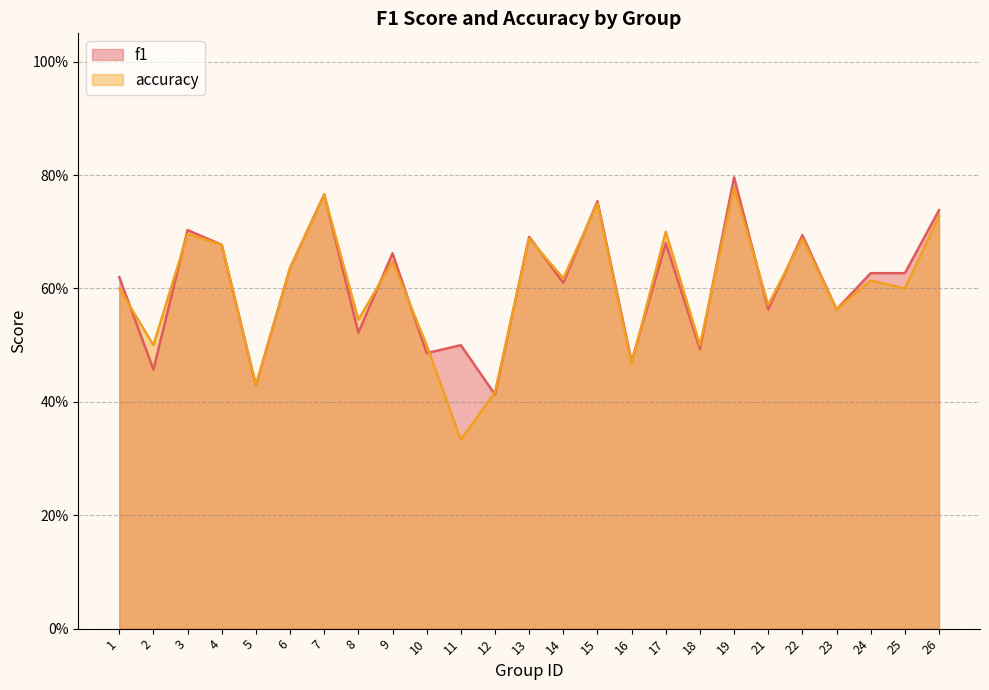

What is the greatest value displayed?

0.8